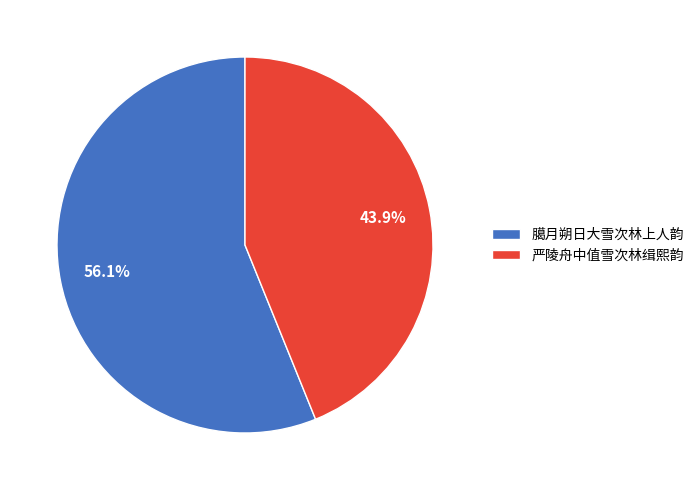

To the nearest percent, what is the average slice percentage?

50%